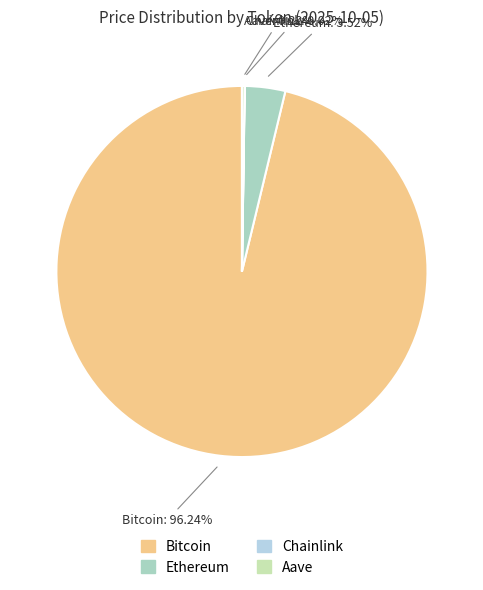

Is Bitcoin the majority of the pie?

Yes